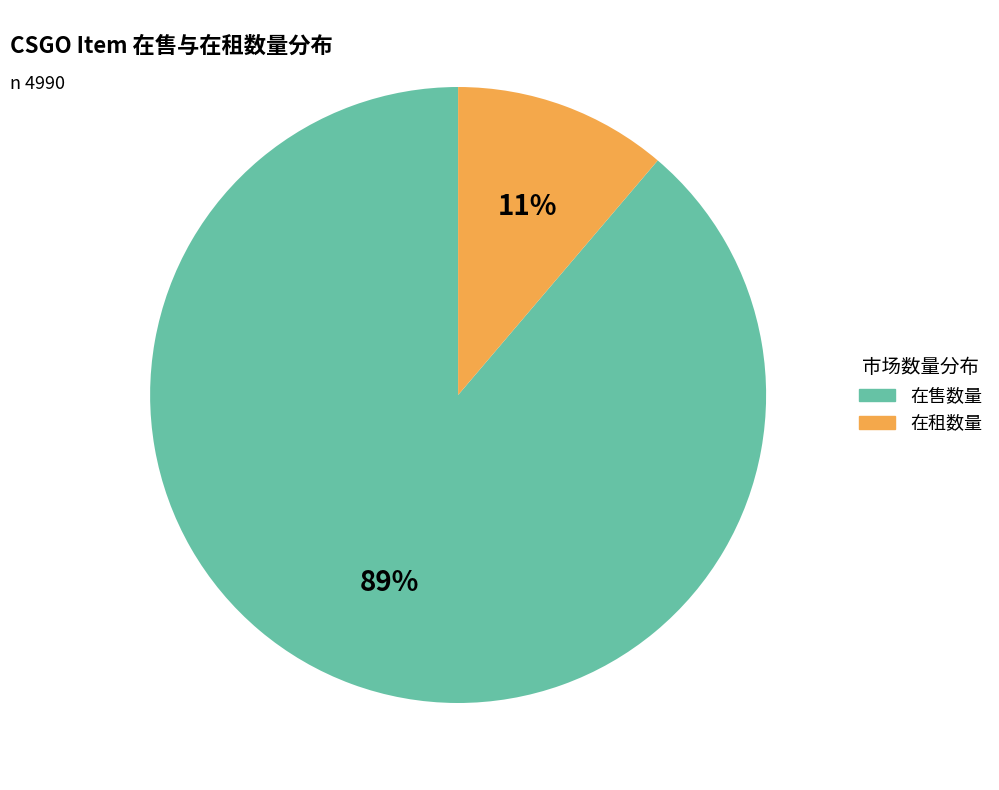

Rank the categories by value from highest to lowest.

在售数量, 在租数量